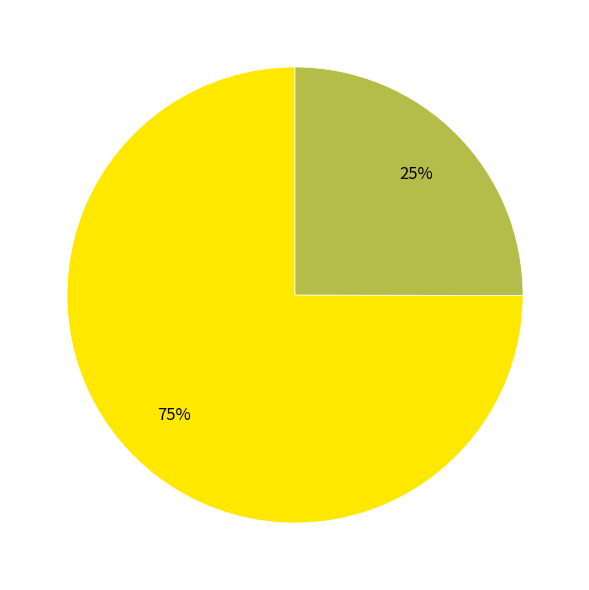

To the nearest percent, what is the average slice percentage?

50%